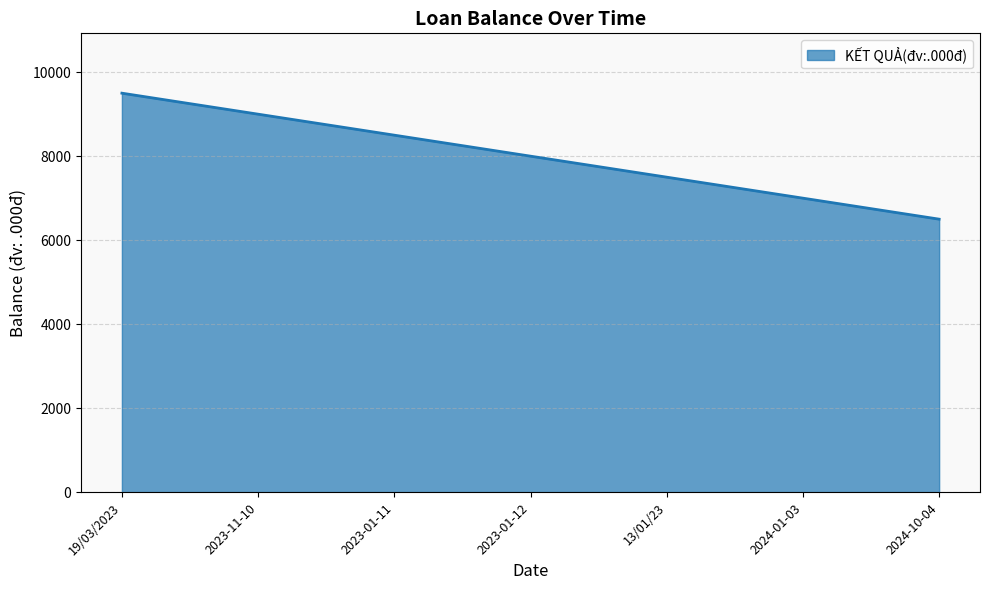

True or false: the data shows 15220 at 2023-11-10.

False